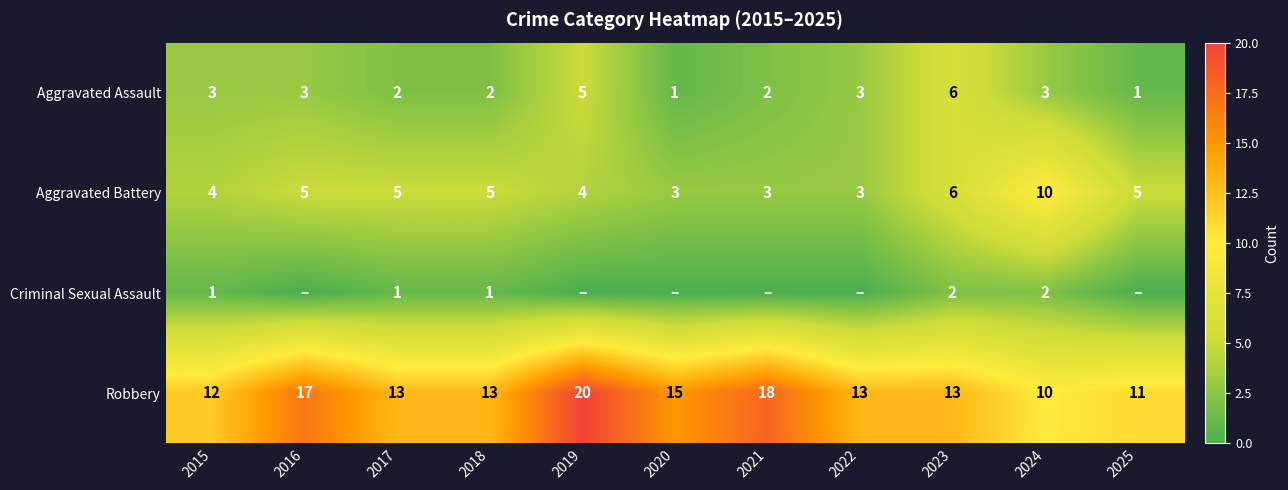

What is the sum of all Aggravated Battery values?

53